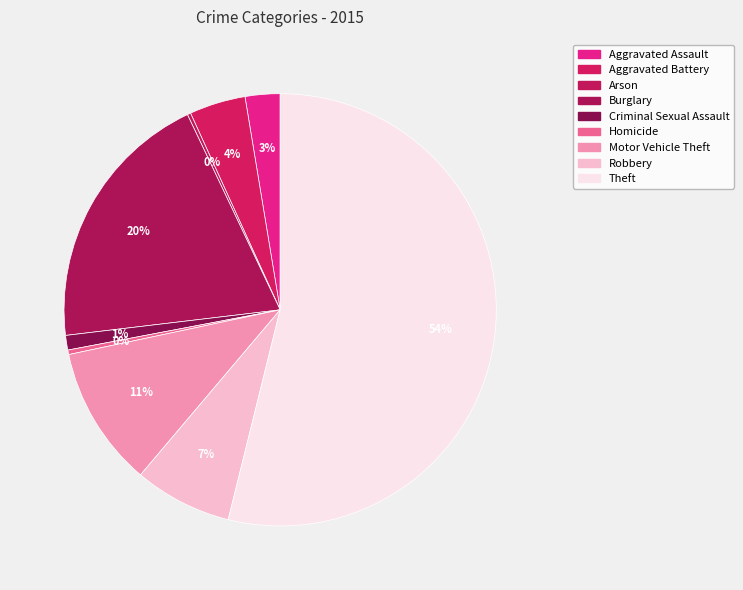

What is the majority slice?

Theft